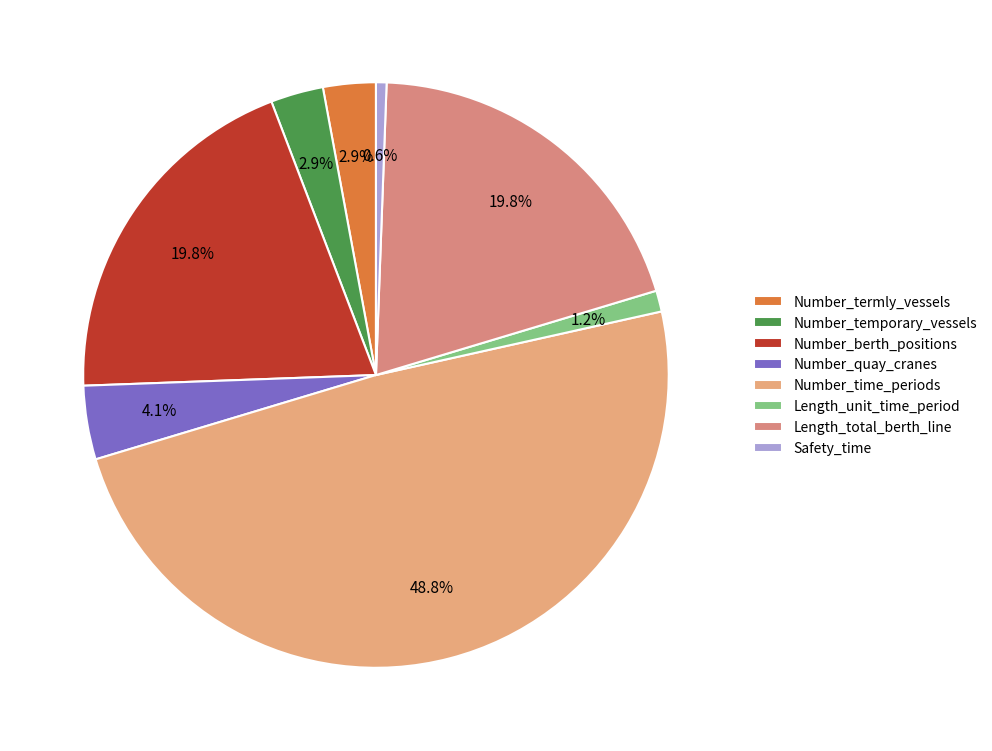

Does Number_temporary_vessels account for over 50% of the chart?

No